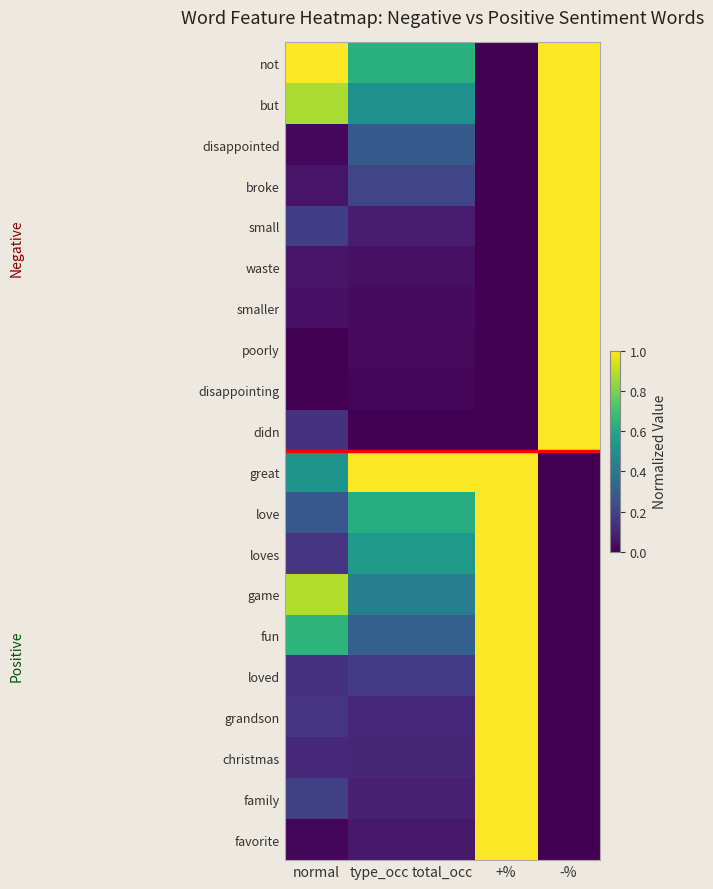

Between normal and total_occ, which series saw the biggest shift?

great